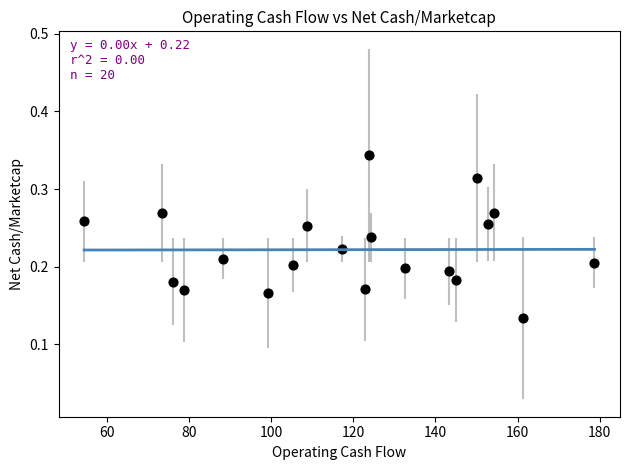

What is the range of X values (max minus min)?

124.3